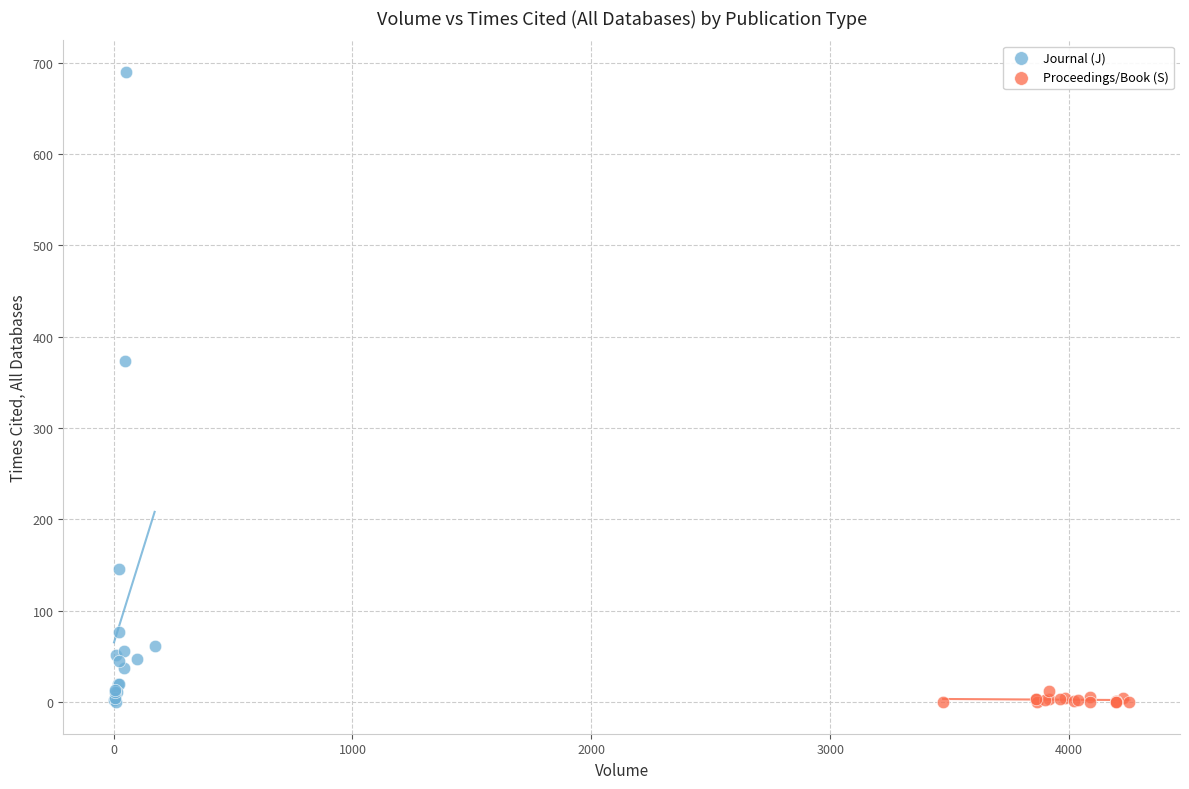

Which series reaches the maximum Y coordinate?

Journal (J)